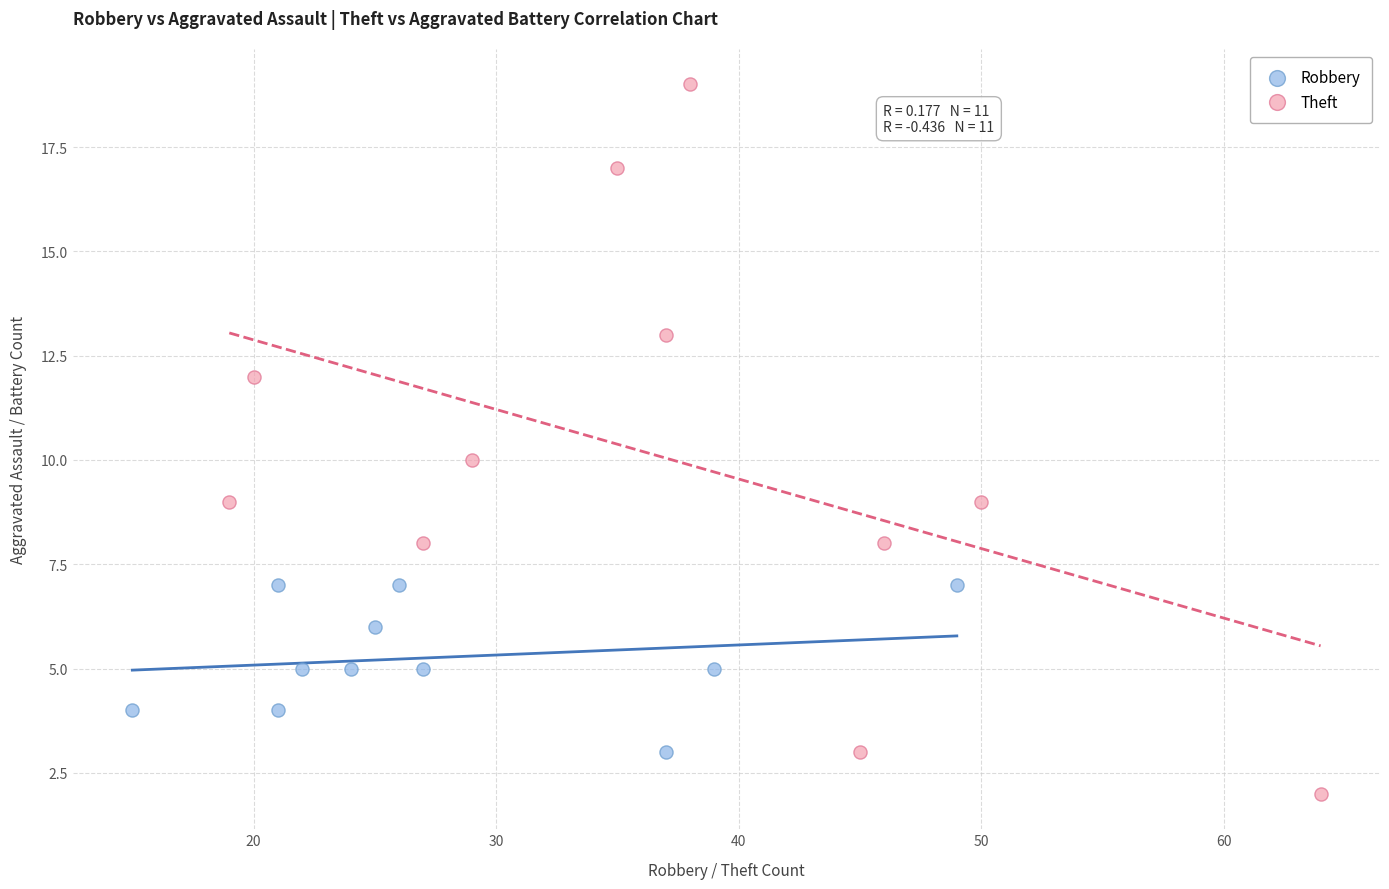

Which series reaches the minimum Y coordinate?

Theft